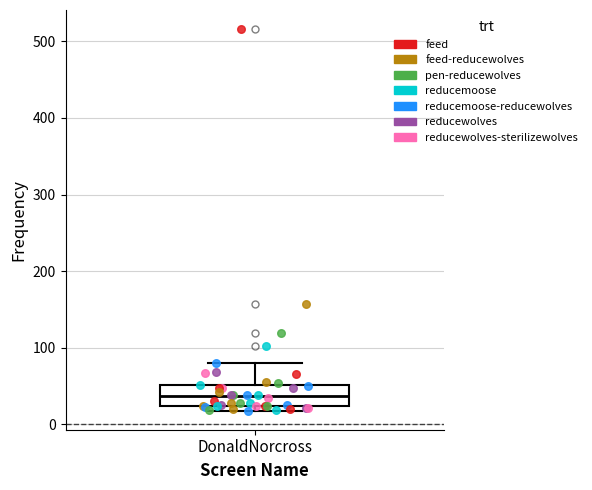

Read this box plot against the y-axis: the position of the median line, the range covered by the box, and the ends of both whiskers. The values are not printed on the chart, so give them approximately, as read against the axis.

median 40, box 20 to 50, whiskers 20 (just below the box's lower edge) to 80